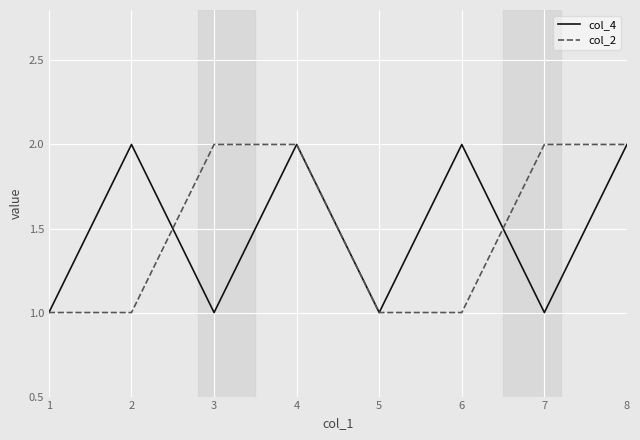

The col_4 series shows 1 at 7. True or false?

True